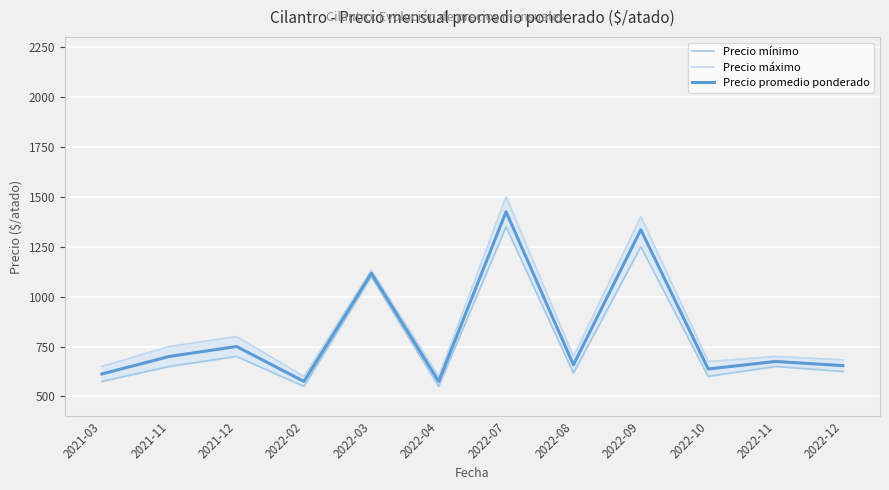

Reading left to right, transcribe all the data shown in this chart.

Precio mínimo: 575.0	650.0	700.0	550.0	1100.0	550.0	1350.0	616.7	1250.0	600.0	650.0	625.0
Precio máximo: 650.0	750.0	800.0	600.0	1133.3	600.0	1500.0	700.0	1400.0	675.0	700.0	683.3
Precio promedio ponderado: 612.5	700.0	750.0	575.0	1116.7	575.0	1425.0	658.3	1335.0	637.5	675.0	654.2